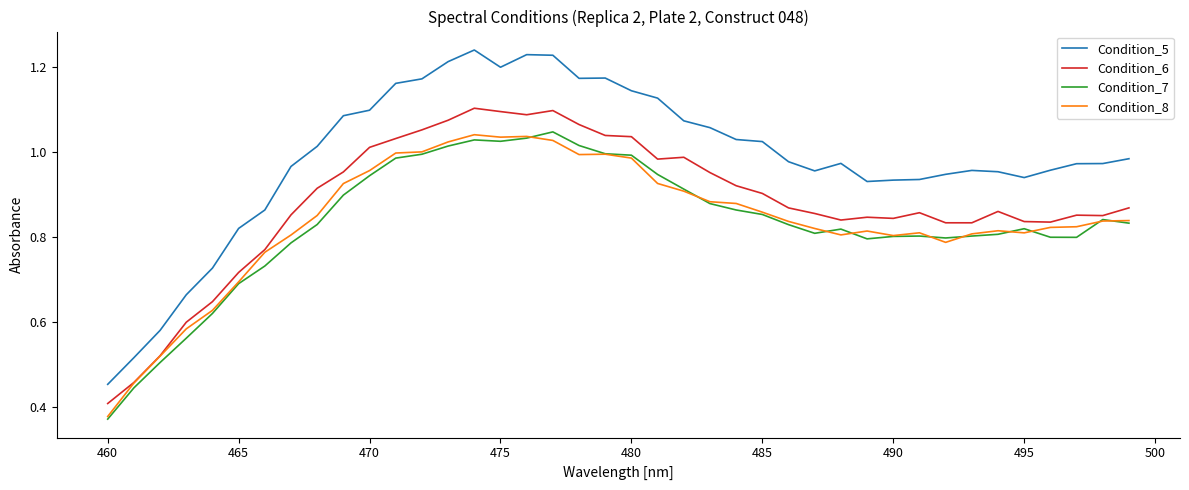

Which series has the largest range (max minus min)?

Condition_5